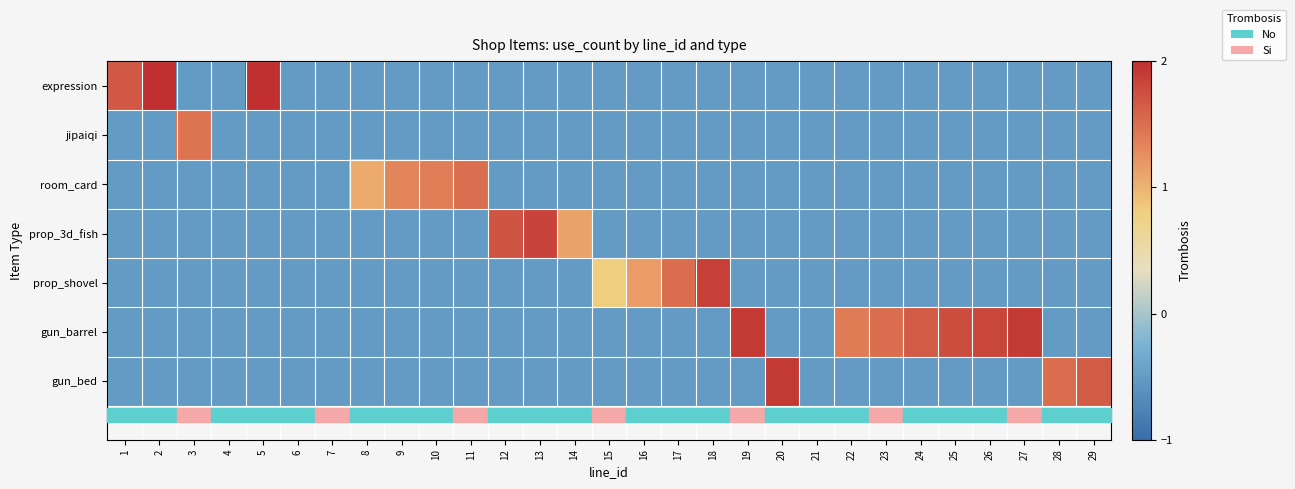

List the series in order of their peak value, lowest first.

jipaiqi, room_card, prop_3d_fish, prop_shovel, gun_barrel, gun_bed, expression